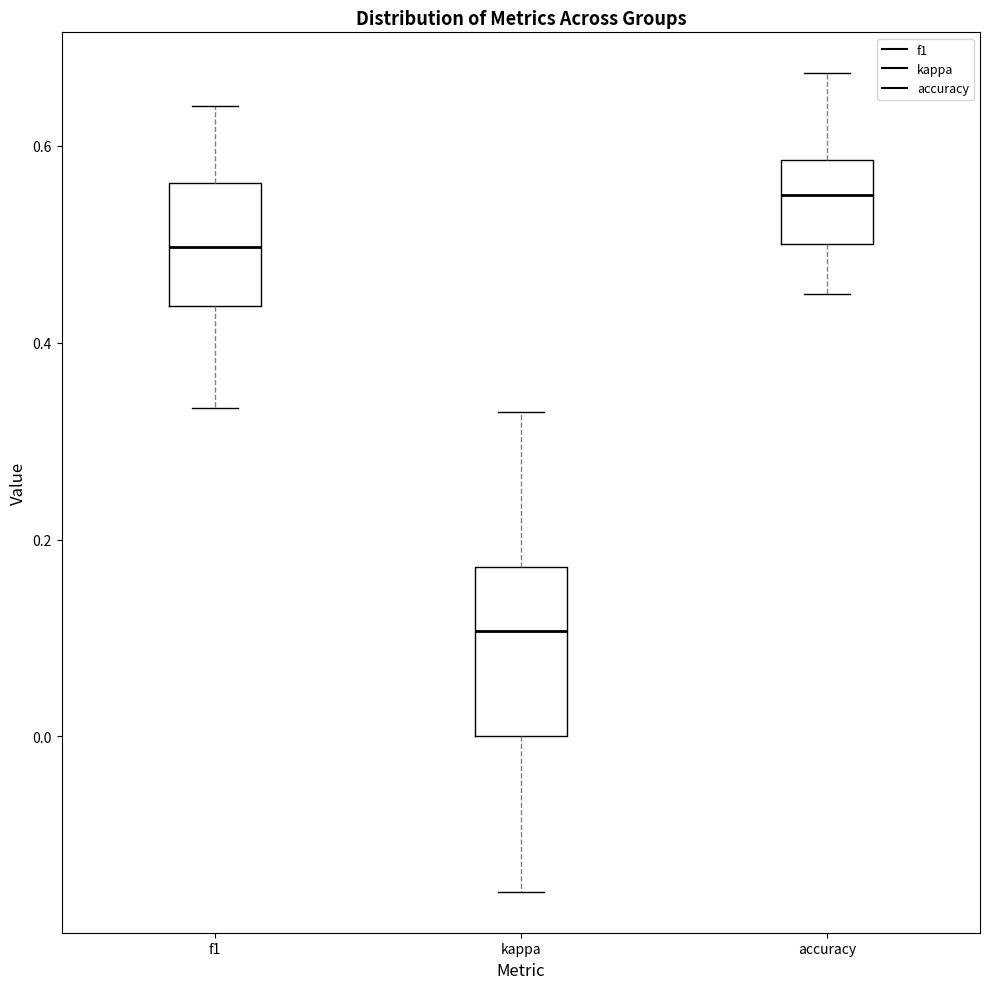

Where does the lower whisker of the box for accuracy end on the y-axis? The values are not printed on the chart, so give them approximately, as read against the axis.

0.46